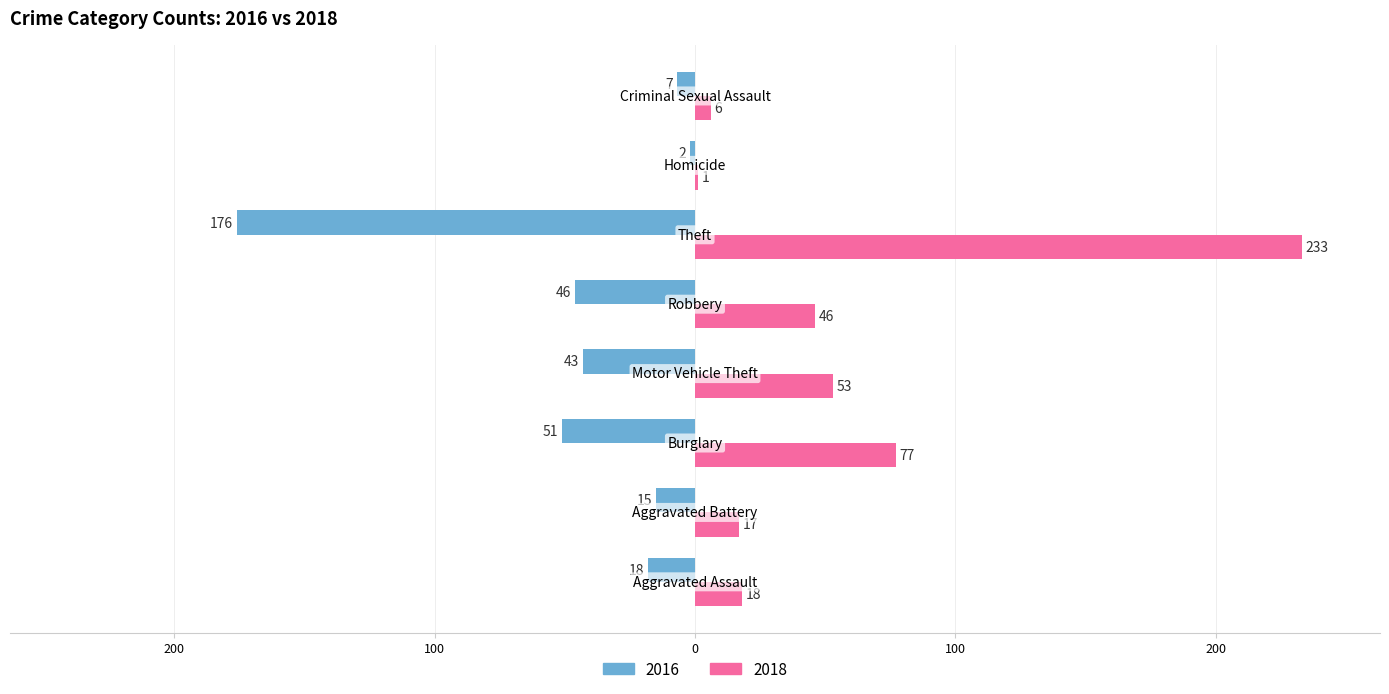

What are all the series names shown in the legend?

2016, 2018